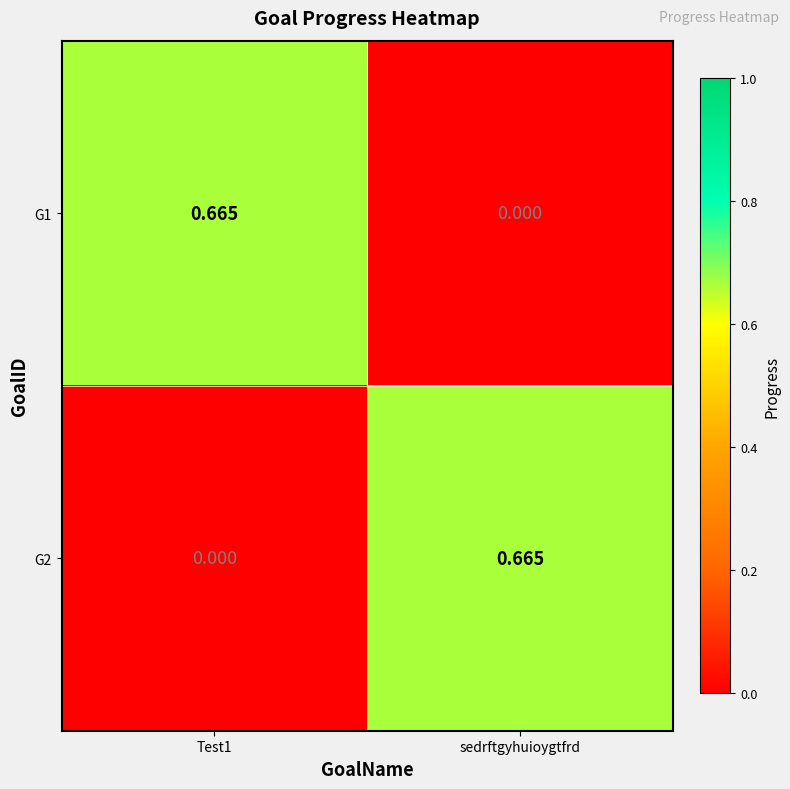

Which category has the highest value in the G2 series?

sedrftgyhuioygtfrd